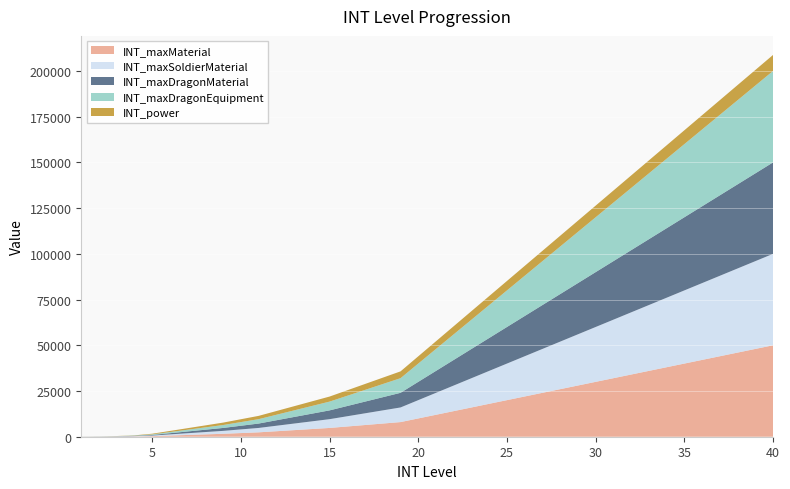

Reading left to right, extract all data points from this chart.

INT_maxMaterial: 20	40	80	160	320	640	960	1280	1600	2000	2400	3000	3600	4200	4800	5600	6400	7200	8000	9999	11998	13997	15996	17995	19994	21993	23992	25991	27990	29989	31988	33987	35986	37985	39984	41983	43982	45981	47980	49979
INT_maxSoldierMaterial: 20	40	80	160	320	640	960	1280	1600	2000	2400	3000	3600	4200	4800	5600	6400	7200	8000	9999	11998	13997	15996	17995	19994	21993	23992	25991	27990	29989	31988	33987	35986	37985	39984	41983	43982	45981	47980	49979
INT_maxDragonMaterial: 20	40	80	160	320	640	960	1280	1600	2000	2400	3000	3600	4200	4800	5600	6400	7200	8000	9999	11998	13997	15996	17995	19994	21993	23992	25991	27990	29989	31988	33987	35986	37985	39984	41983	43982	45981	47980	49979
INT_maxDragonEquipment: 20	40	80	160	320	640	960	1280	1600	2000	2400	3000	3600	4200	4800	5600	6400	7200	8000	9999	11998	13997	15996	17995	19994	21993	23992	25991	27990	29989	31988	33987	35986	37985	39984	41983	43982	45981	47980	49979
INT_power: 10	20	60	120	360	600	840	1080	1320	1560	1800	2040	2280	2520	2760	3000	3240	3480	3720	3960	4200	4440	4680	4920	5160	5400	5640	5880	6120	6360	6600	6840	7080	7320	7560	7800	8040	8280	8520	8760